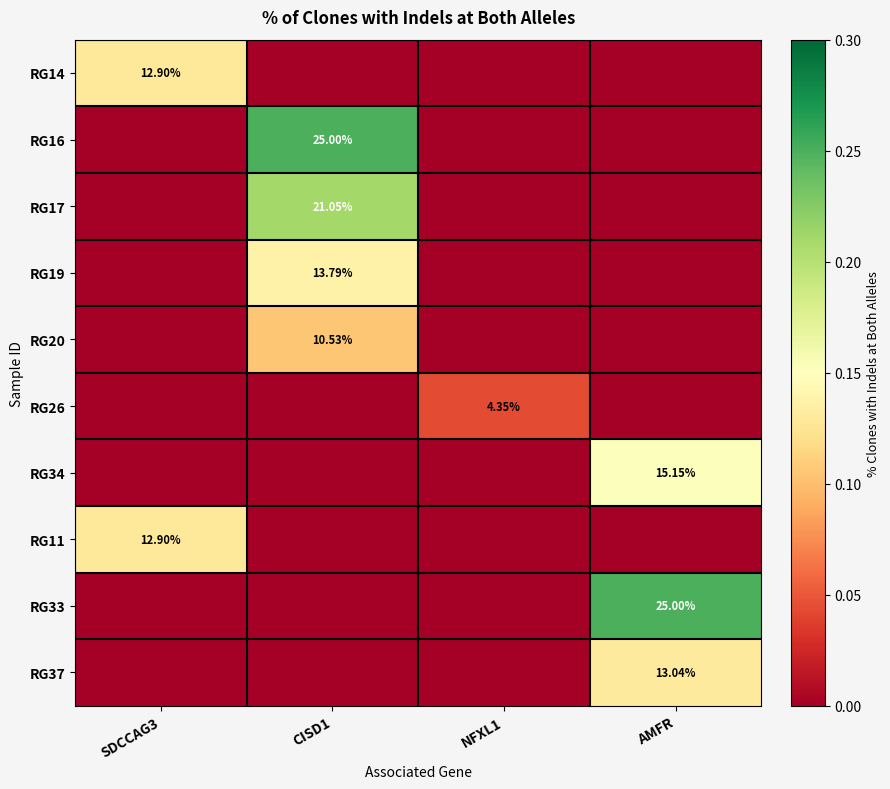

Rank the categories by RG20 value from lowest to highest.

SDCCAG3, NFXL1, AMFR, CISD1